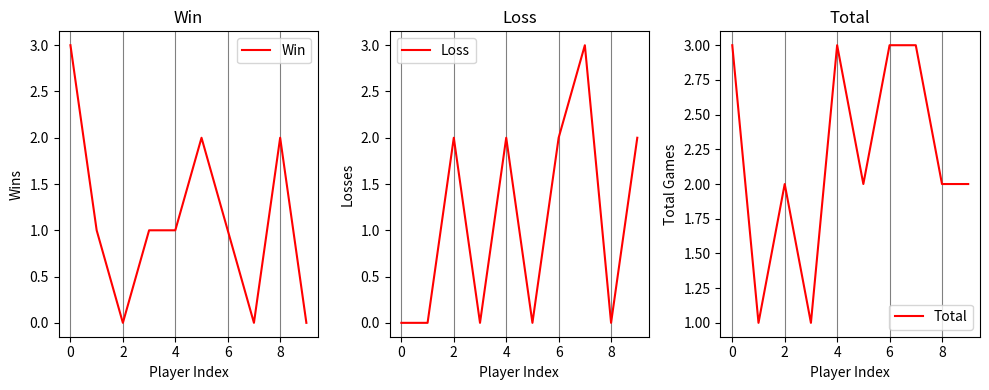

The value of Total at 8 is 2. True or false?

True